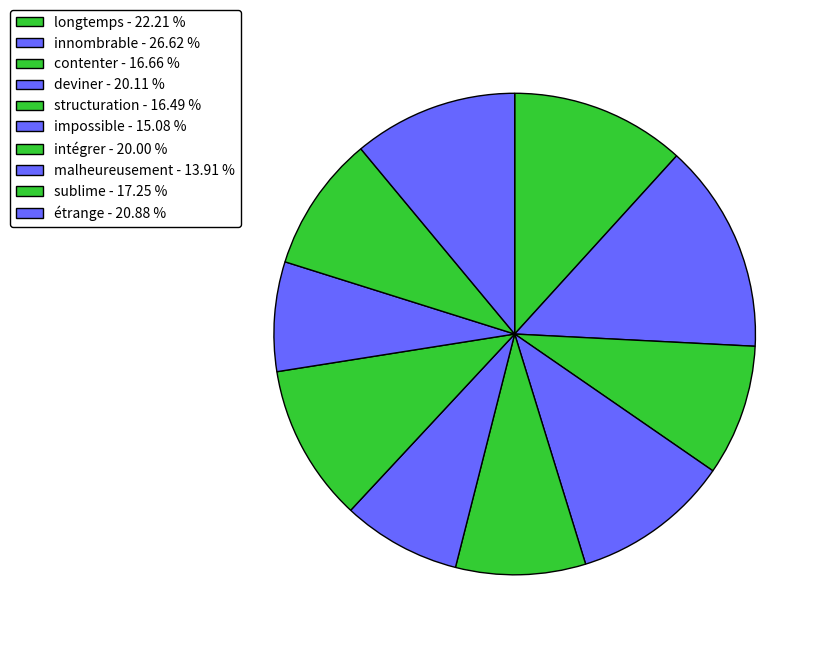

What percentage is the deviner slice, to the nearest percent?

11%